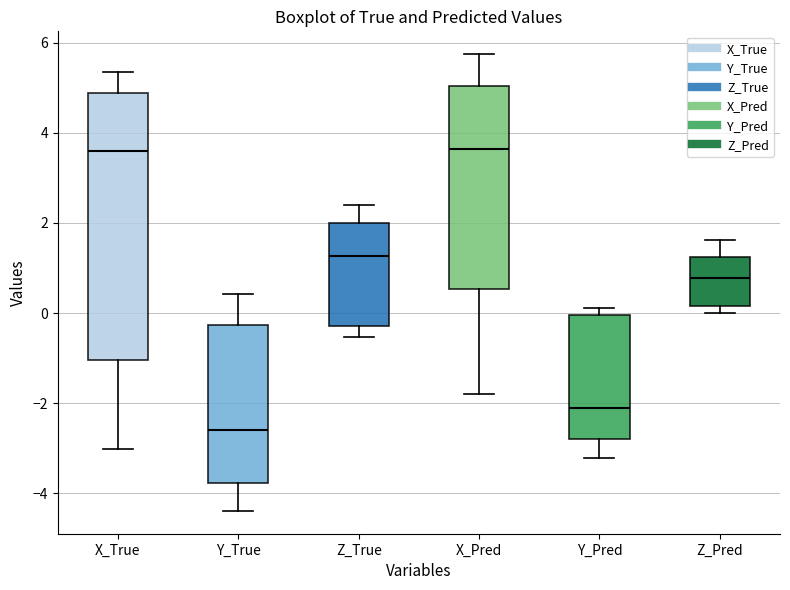

Where does the lower whisker of the box for X_Pred end on the y-axis? The values are not printed on the chart, so give them approximately, as read against the axis.

-1.8